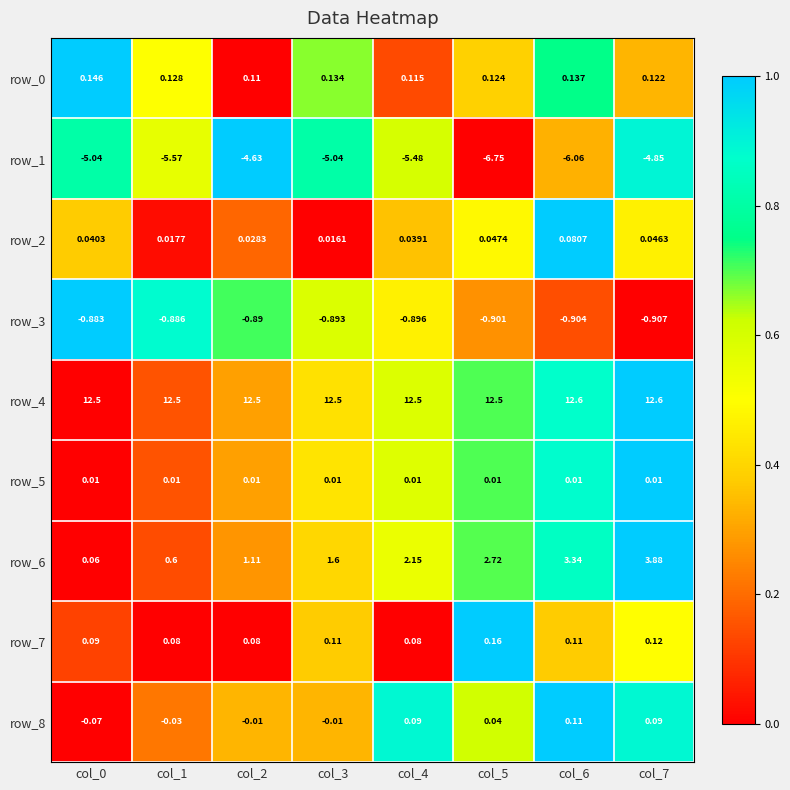

Which series has the largest total across all categories?

row_4